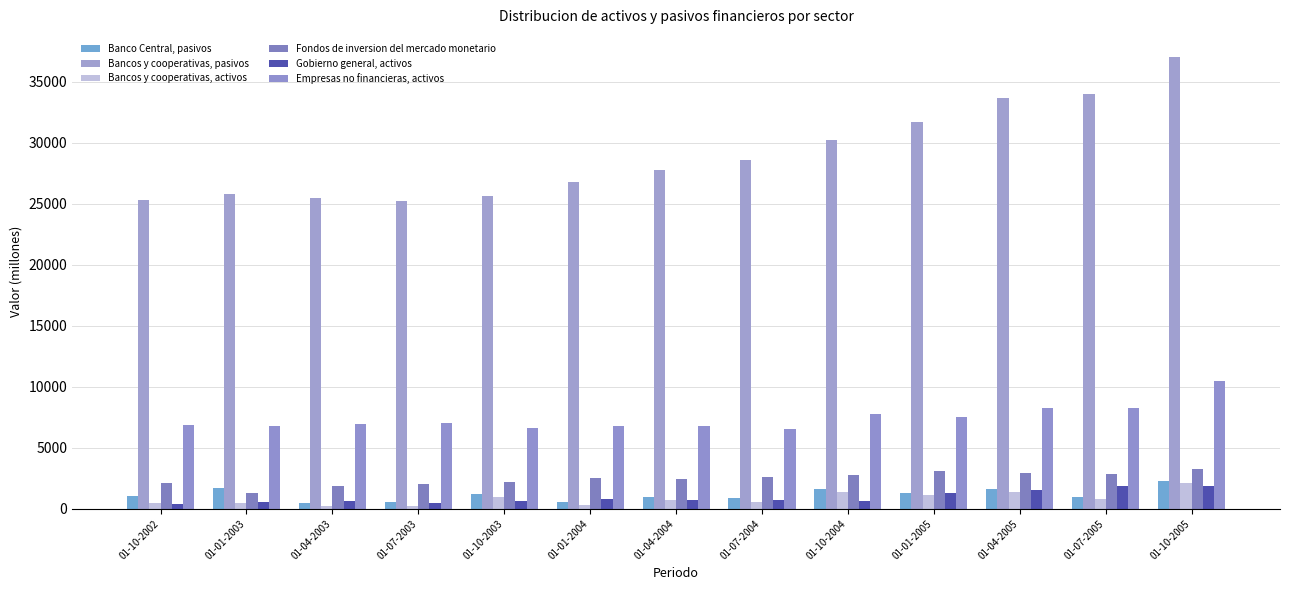

How many categories are shown in the chart?

13